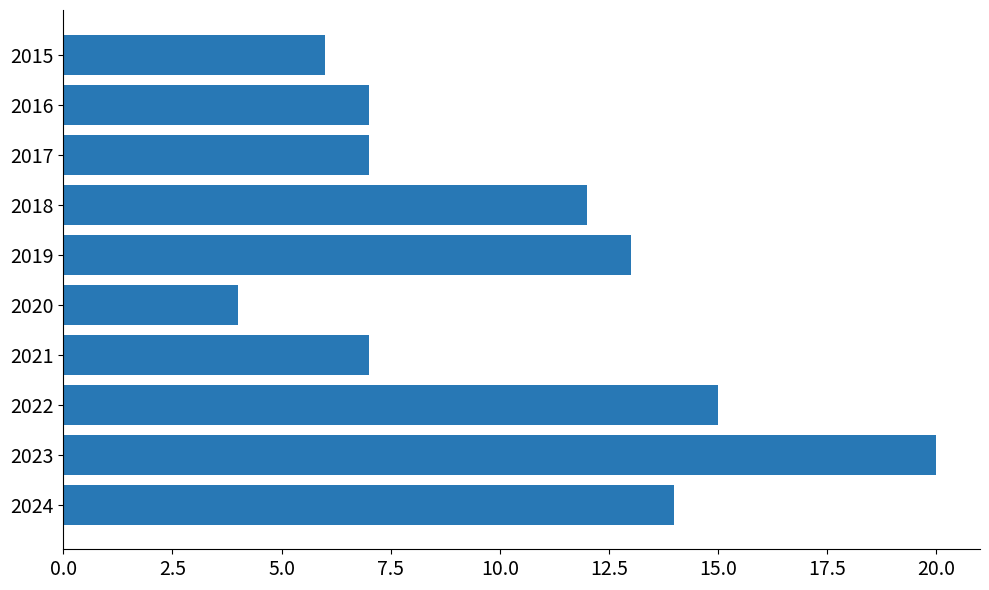

Reading top to bottom, extract all data points from this chart.

6	7	7	12	13	4	7	15	20	14